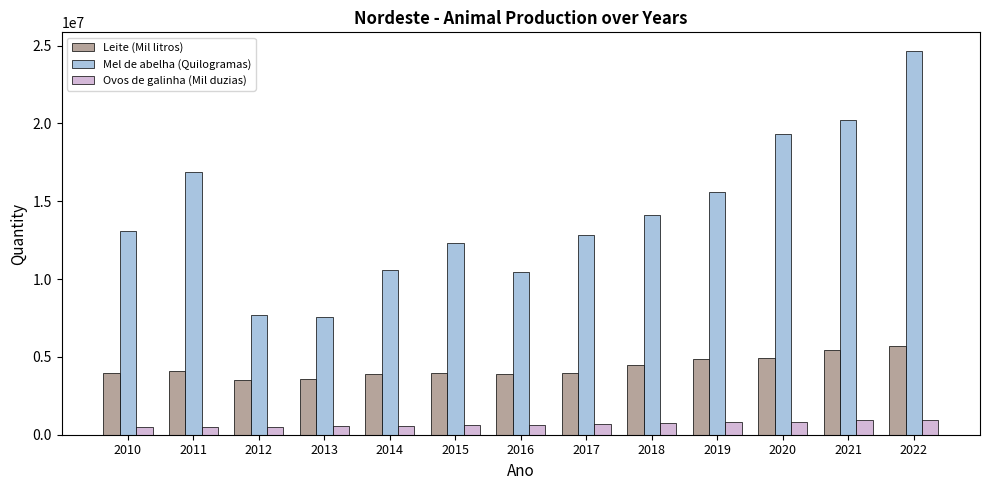

What is the minimum value for Mel de abelha (Quilogramas)?

7533669